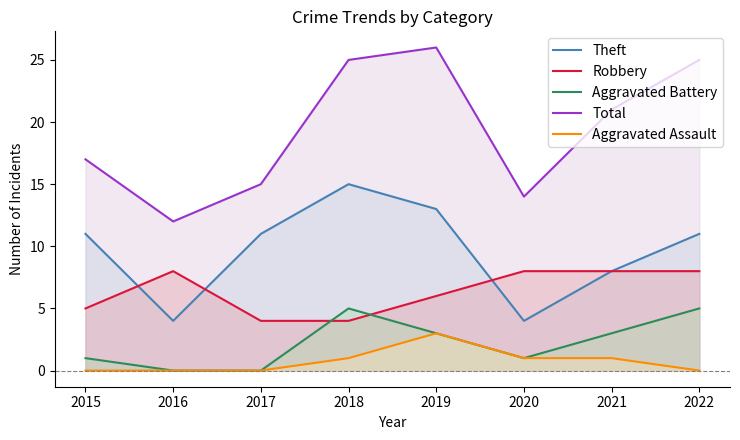

Is it true that Robbery equals 1 at 2017?

False